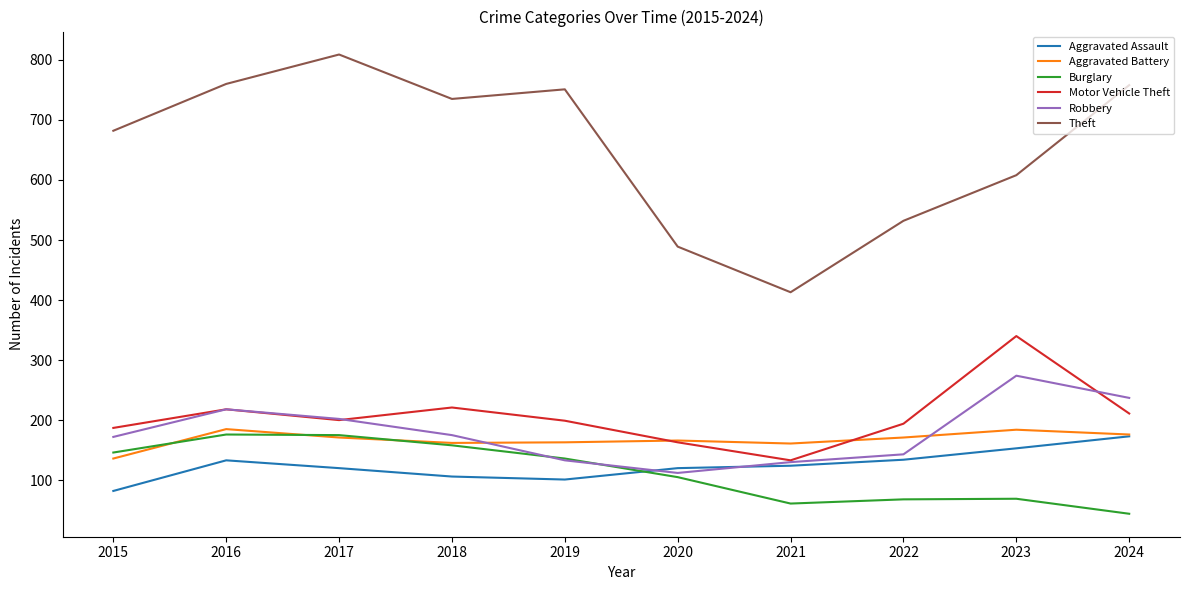

True or false: Theft and Aggravated Battery intersect in this chart.

False